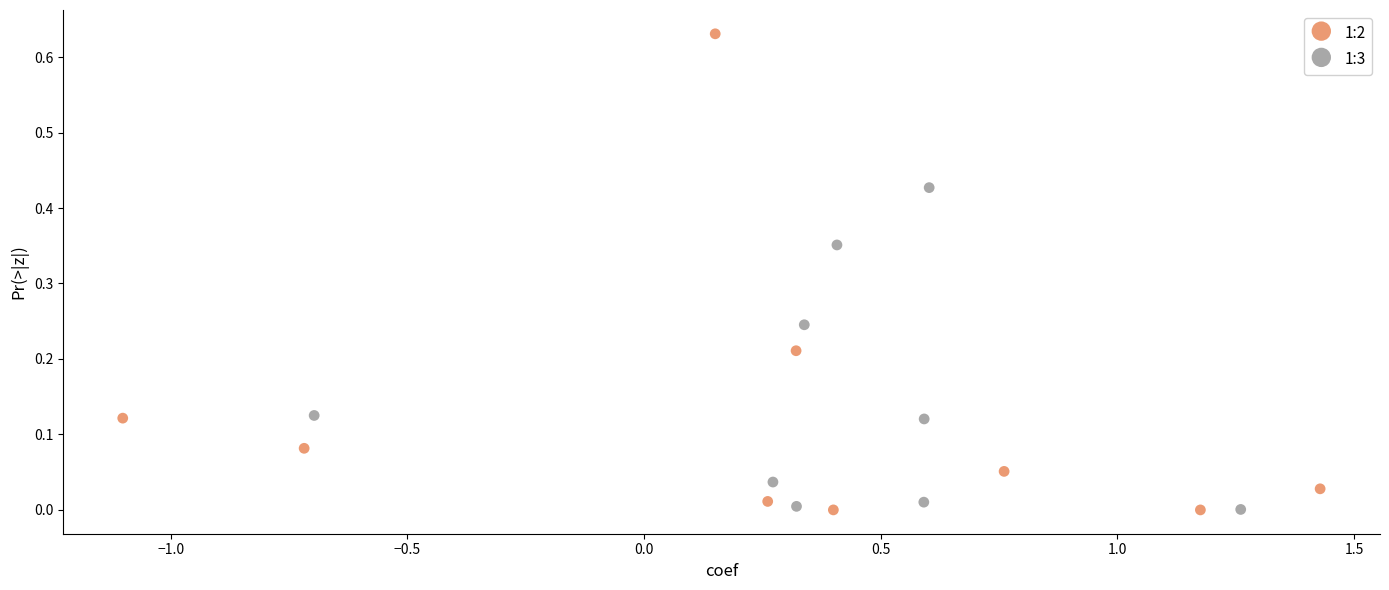

Which series contains the highest Y value?

1:2